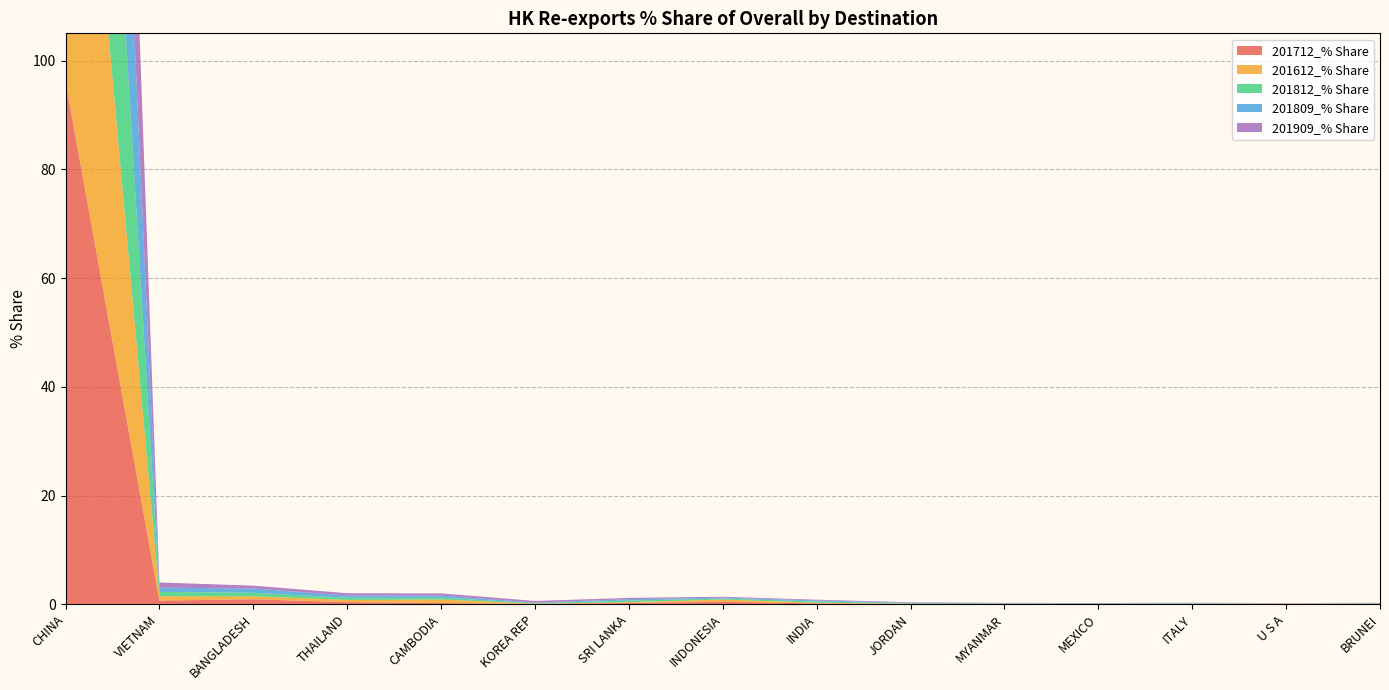

Reading right to left, transcribe all the data shown in this chart.

201712_% Share: 0.0	0.1	0.0	0.0	0.0	0.1	0.2	0.4	0.2	0.1	0.2	0.4	0.9	0.7	96.1
201612_% Share: 0.0	0.1	0.0	0.0	0.0	0.0	0.1	0.4	0.1	0.0	0.7	0.4	0.6	0.8	96.2
201812_% Share: 0.1	0.0	0.1	0.1	0.1	0.1	0.2	0.2	0.3	0.1	0.3	0.4	0.6	0.8	96.2
201809_% Share: 0.1	0.0	0.0	0.1	0.0	0.1	0.2	0.2	0.3	0.1	0.4	0.4	0.8	0.8	96.2
201909_% Share: 0.1	0.0	0.1	0.1	0.1	0.1	0.1	0.2	0.2	0.3	0.4	0.4	0.5	0.9	95.9